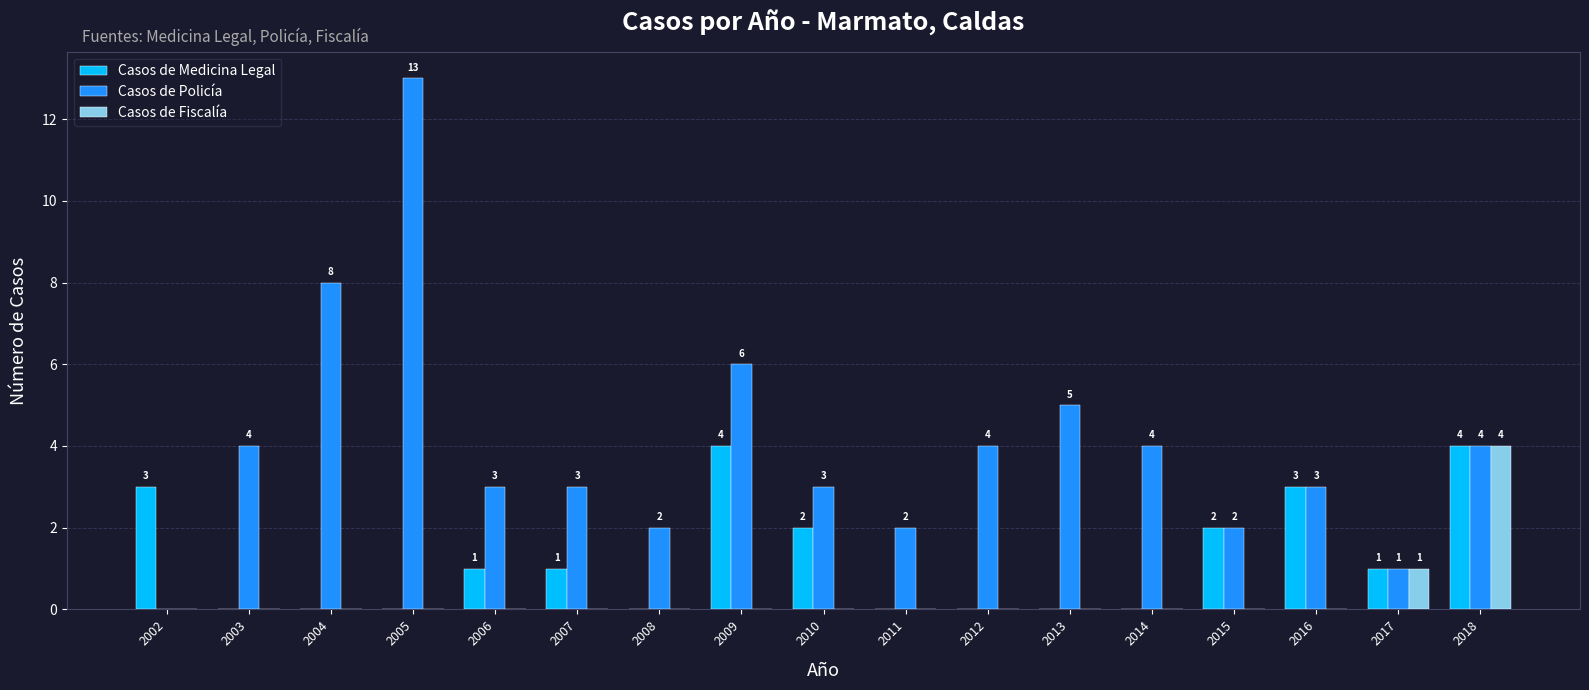

Which series has the widest spread of values?

Casos de Policía